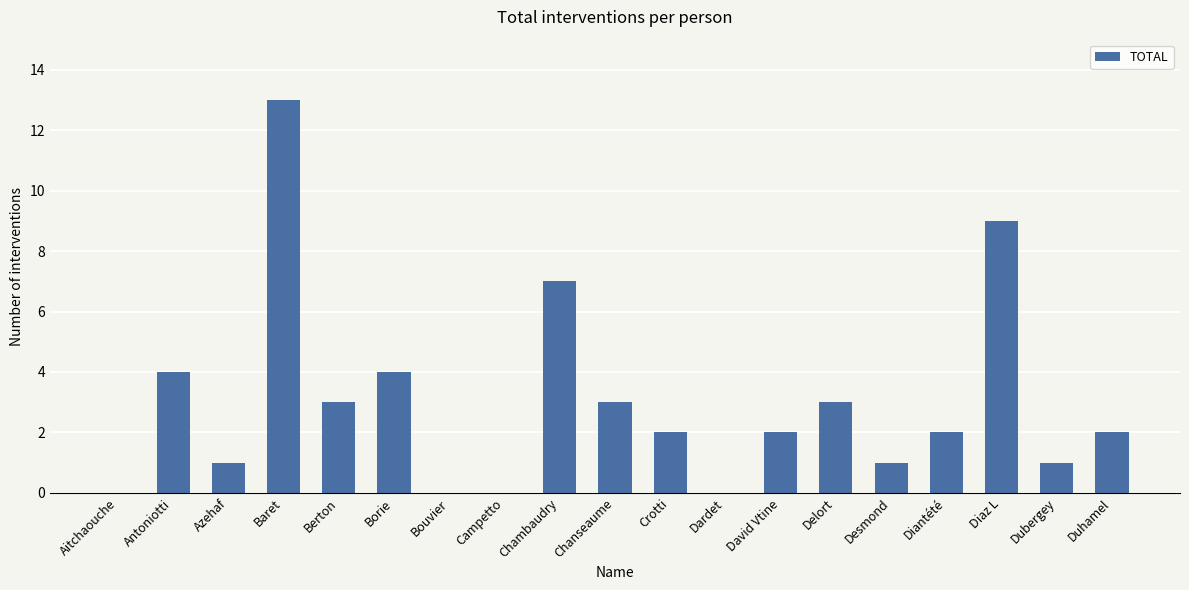

What is the greatest value displayed?

13